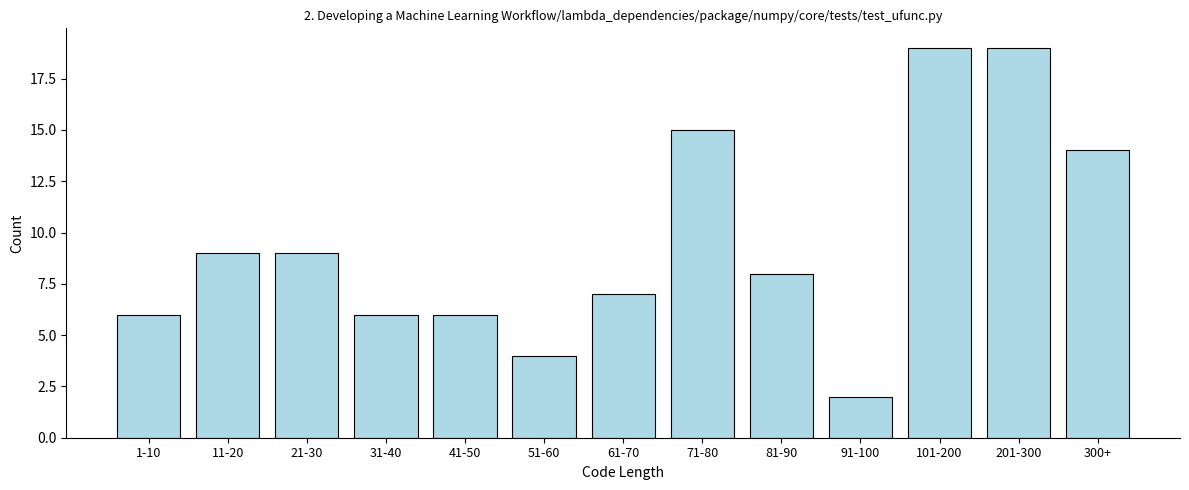

Reading left to right, transcribe all the data shown in this chart.

6	9	9	6	6	4	7	15	8	2	19	19	14